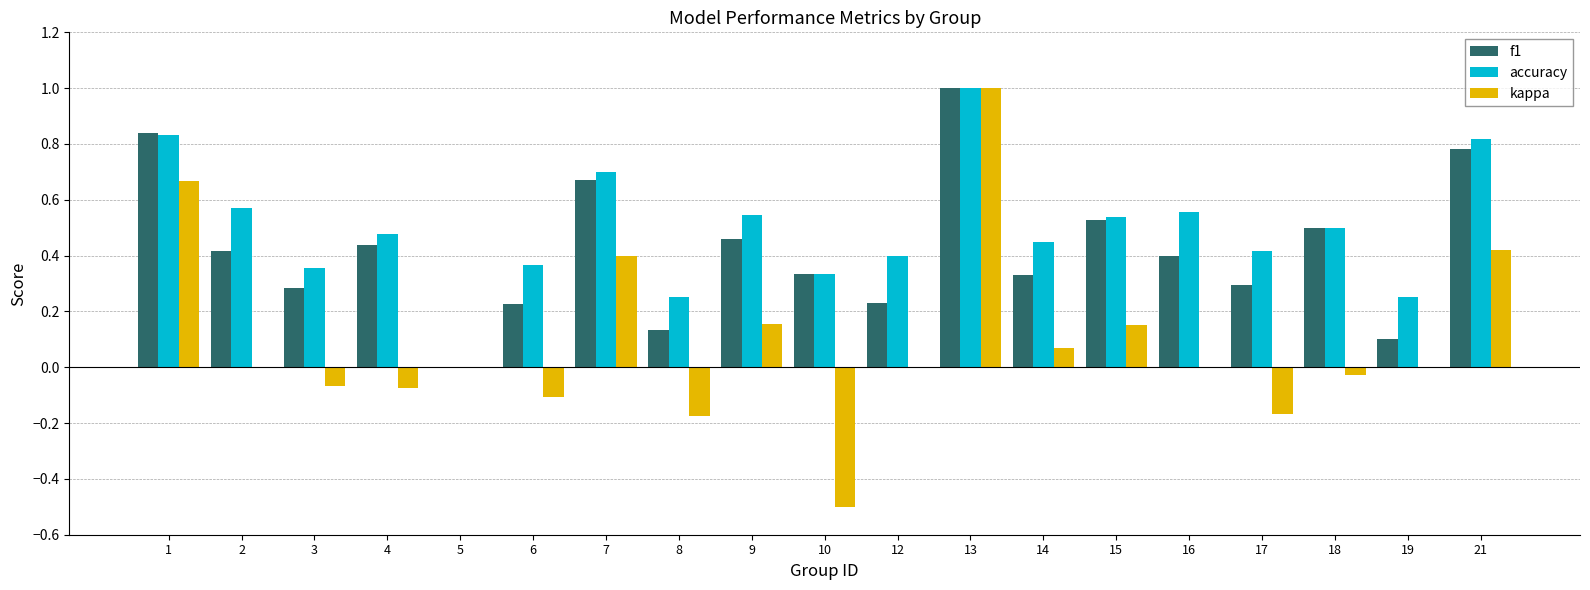

What is the highest value of the accuracy series?

1.0